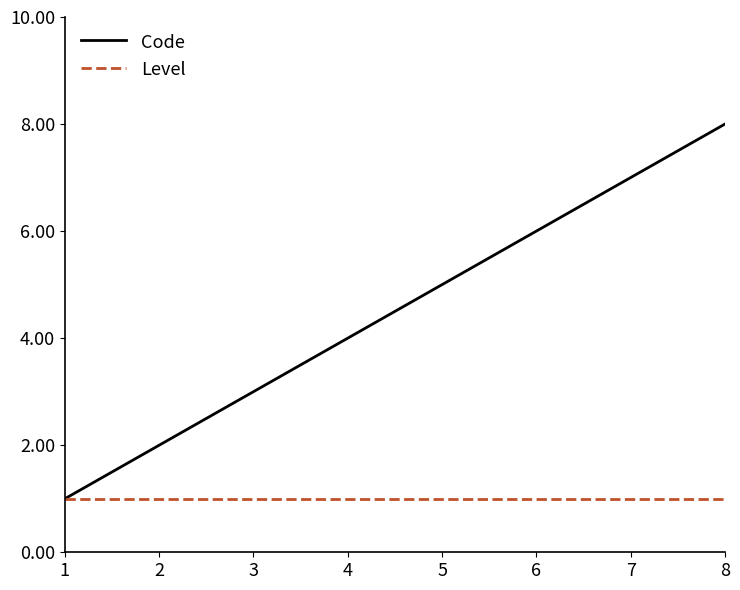

The value of Code at 4 is 5. True or false?

False